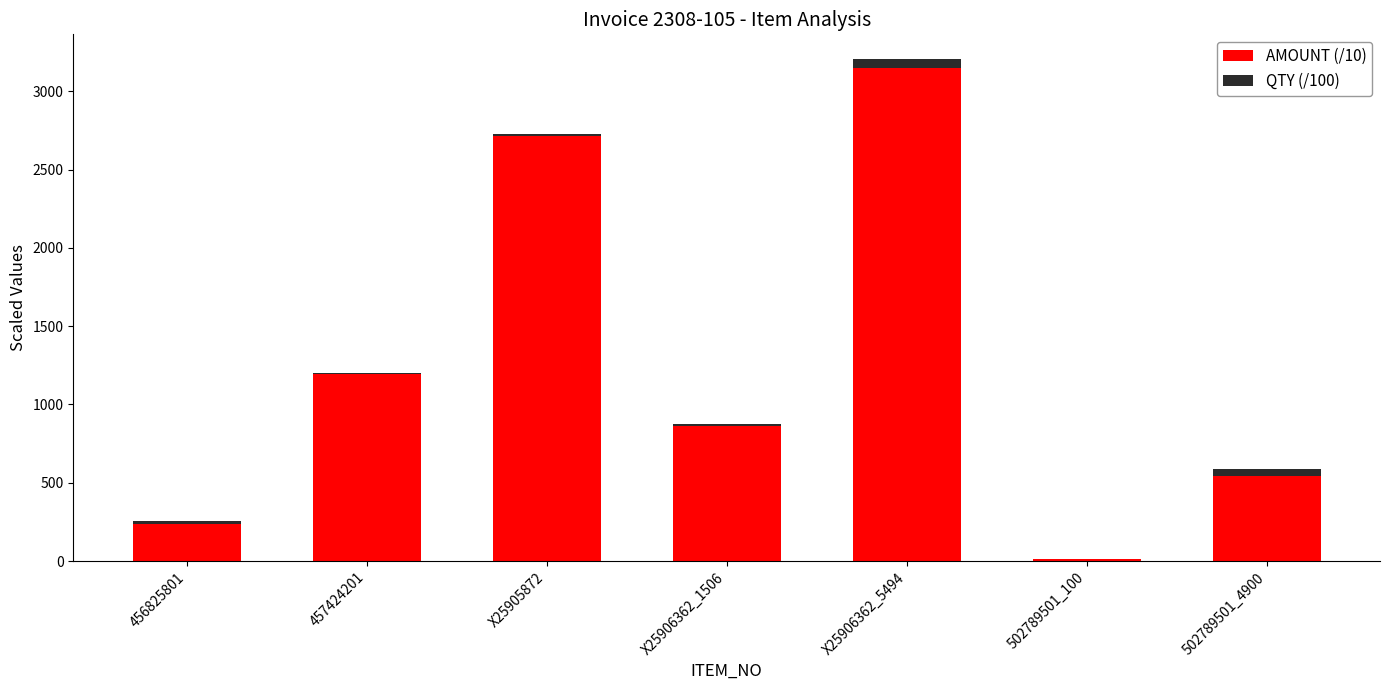

The AMOUNT (/10) series shows 919.4 at 502789501_4900. True or false?

False